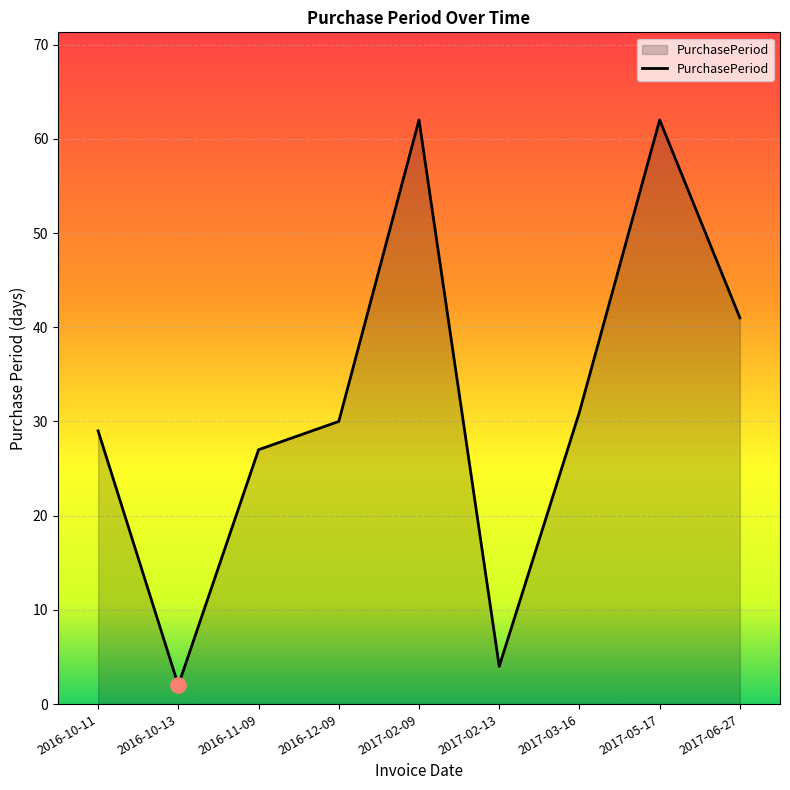

What is the ratio of the value at 2017-06-27 to the value at 2016-11-09?

1.5